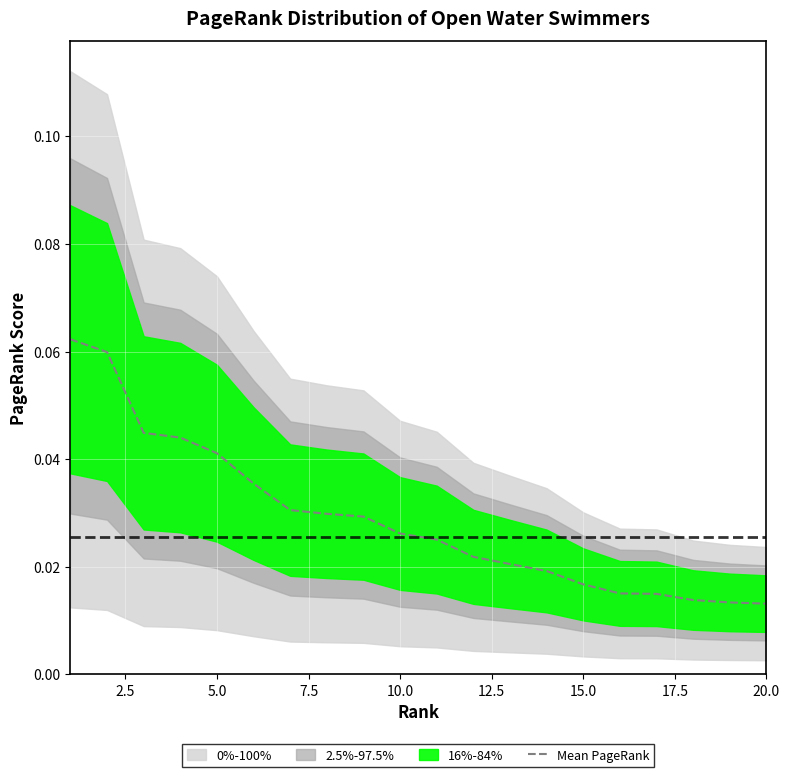

At which label is the value closest to 0?

20.0